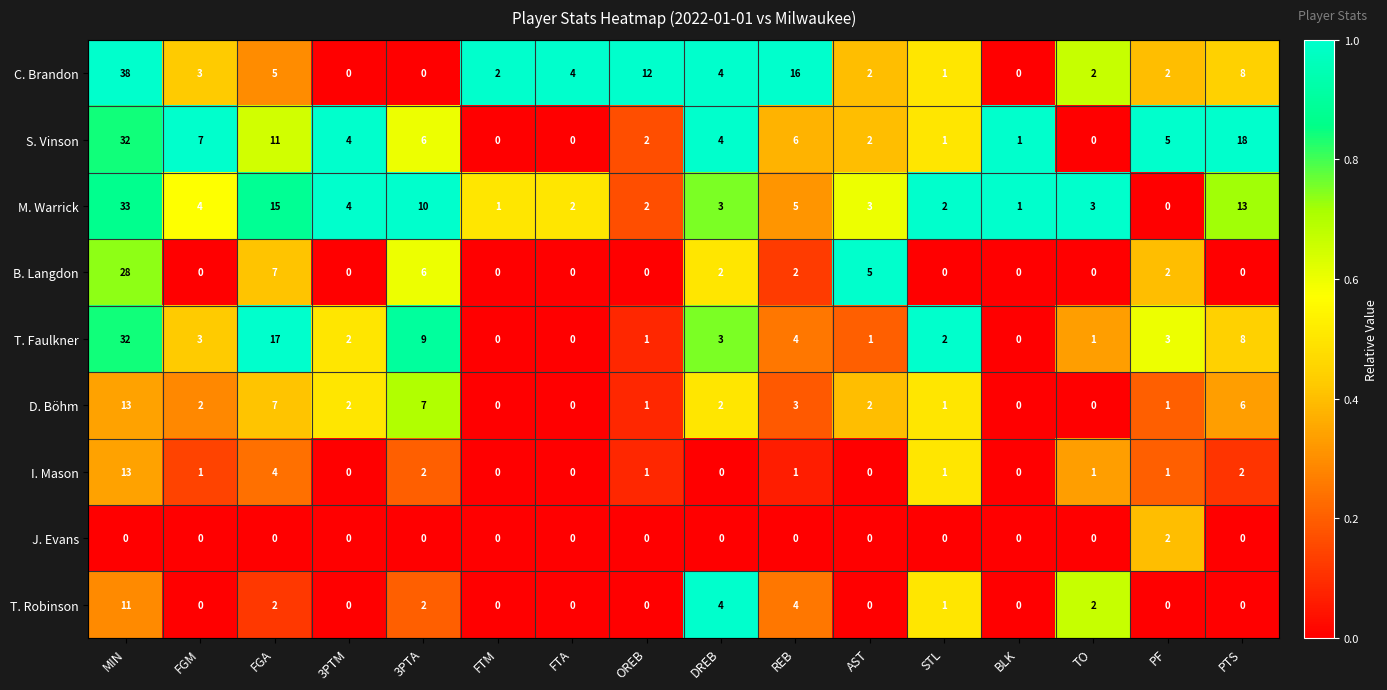

Is it true that I. Mason equals 5 at FTM?

False